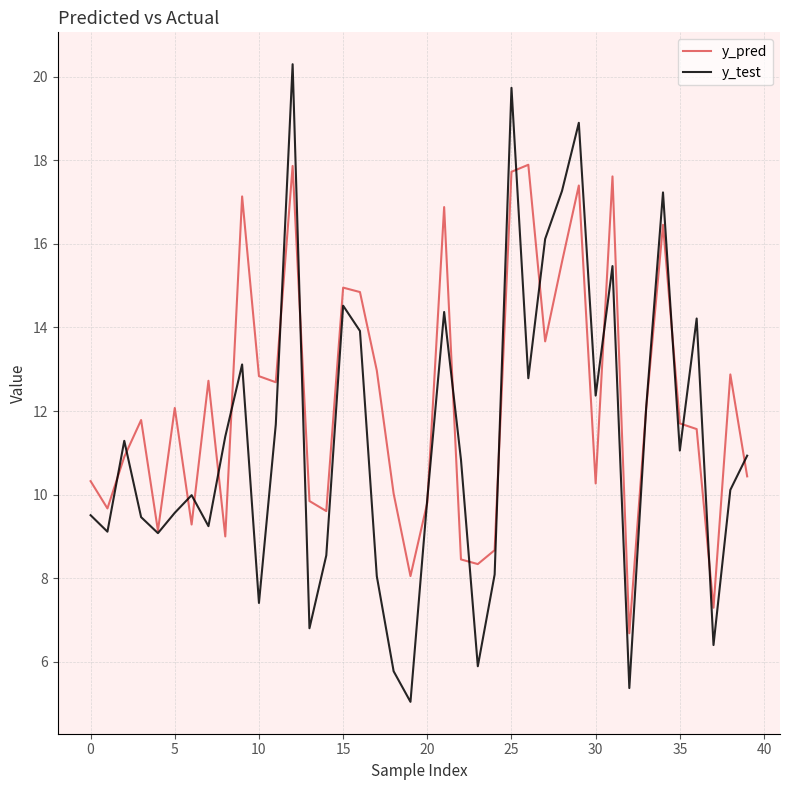

Which series has the largest range (max minus min)?

y_test